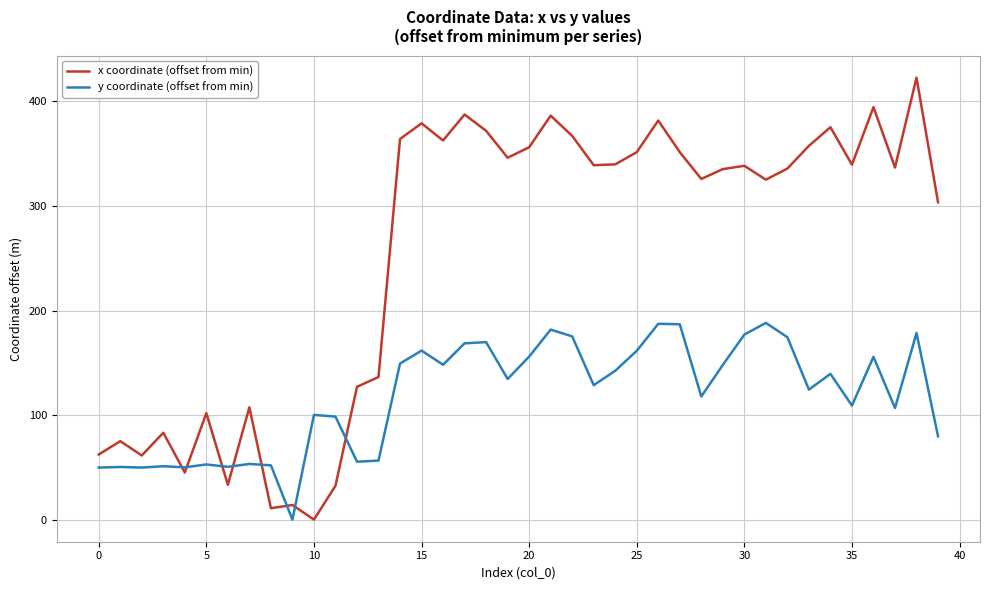

How many positive values does the x coordinate (offset from min) series have?

39